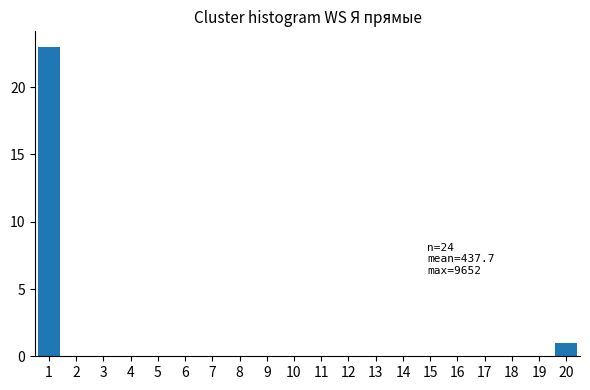

Reading right to left, transcribe all the data shown in this chart.

20=1	19=0	18=0	17=0	16=0	15=0	14=0	13=0	12=0	11=0	10=0	9=0	8=0	7=0	6=0	5=0	4=0	3=0	2=0	1=23